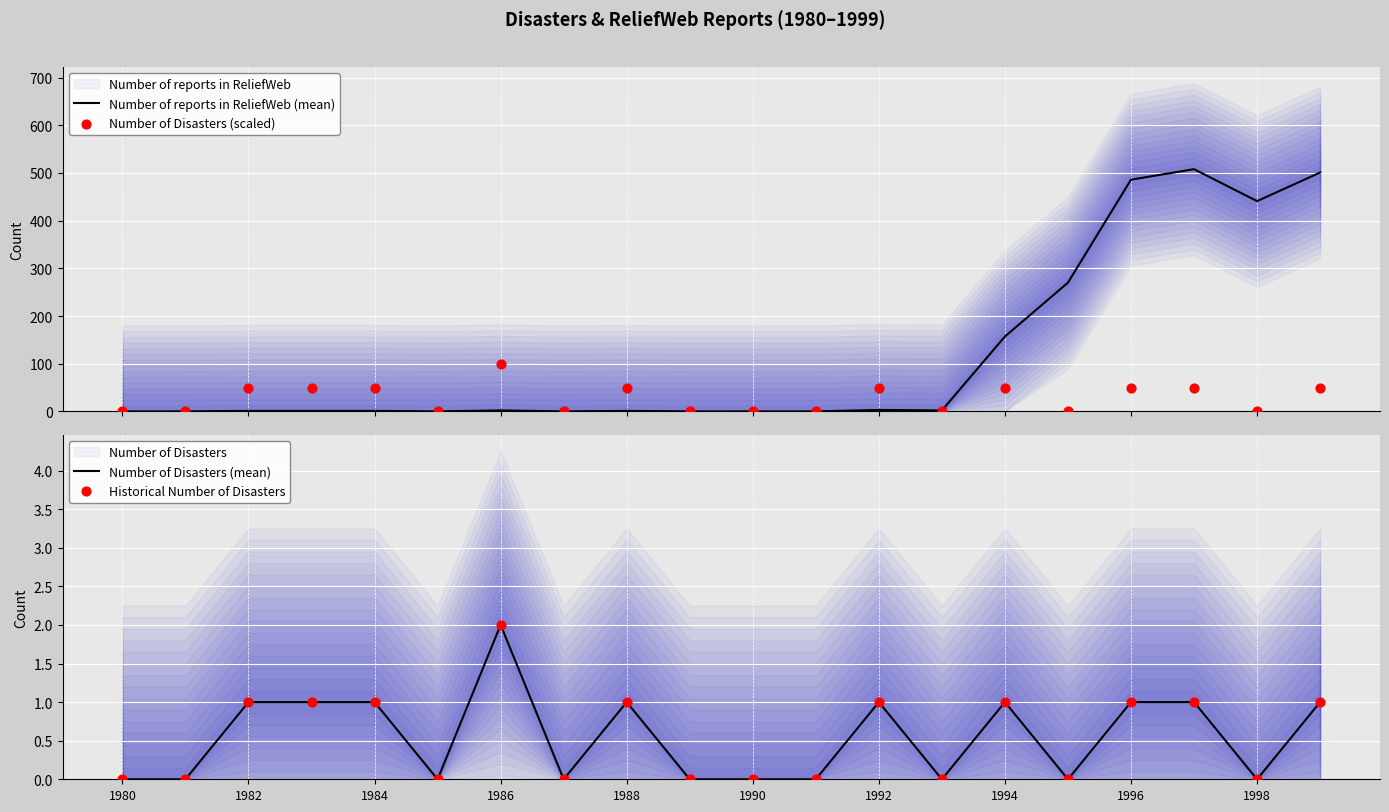

At which category is the sum across all series the highest?

17